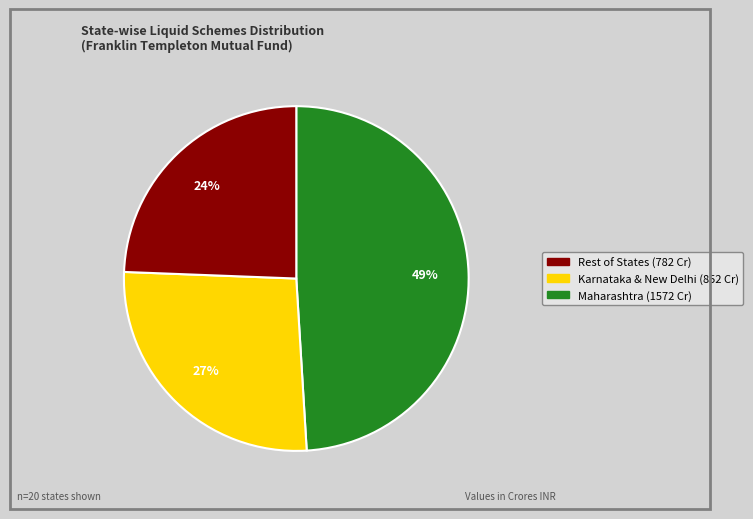

To the nearest percent, what is the average slice percentage?

33%